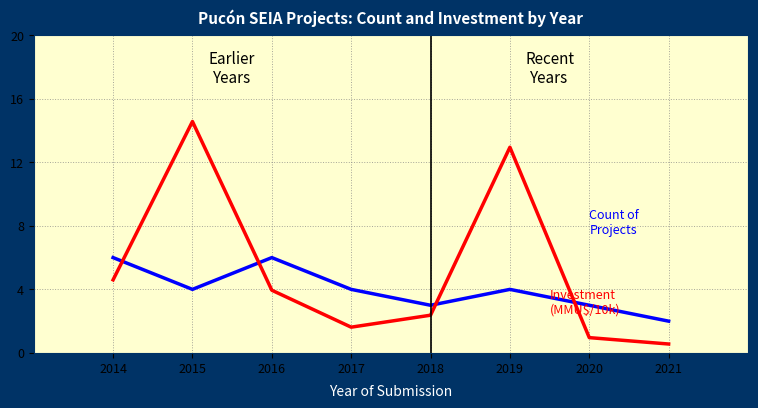

What is the maximum value shown in the chart?

14.6